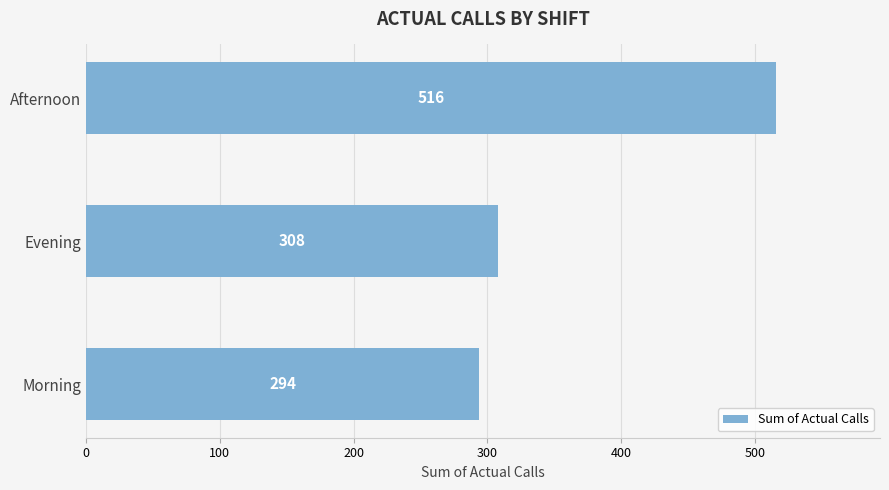

Reading top to bottom, list all the values displayed in this chart.

Afternoon=516	Evening=308	Morning=294